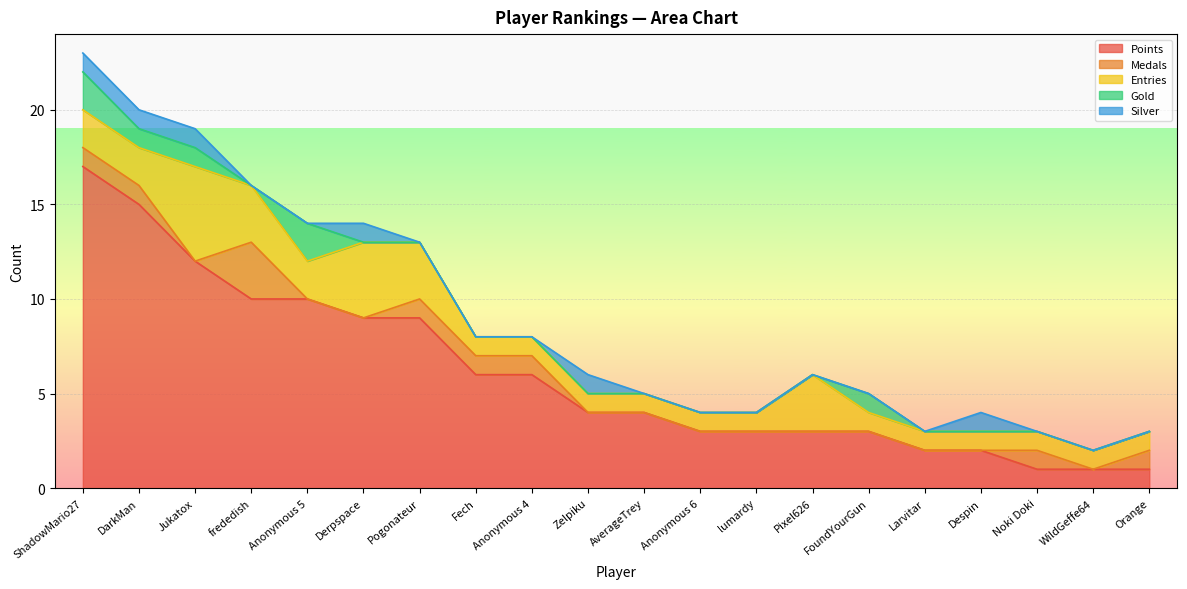

Count the Entries values in the range 1 to 3.

18